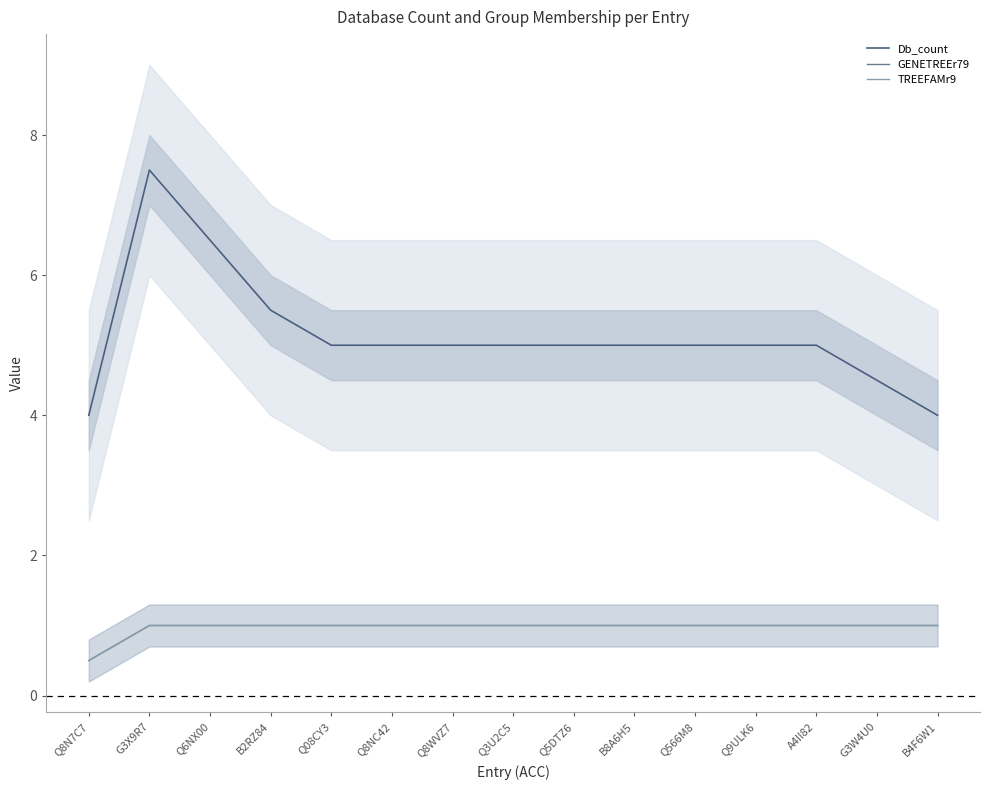

Is it true that Db_count equals 5.0 at Q8WVZ7?

True